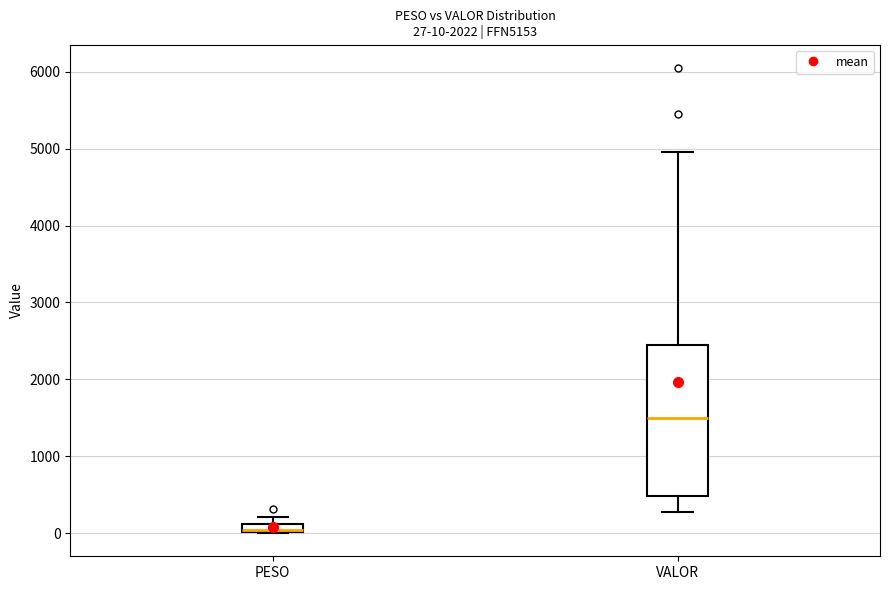

Which box is the tallest, from its lower edge to its upper edge?

VALOR